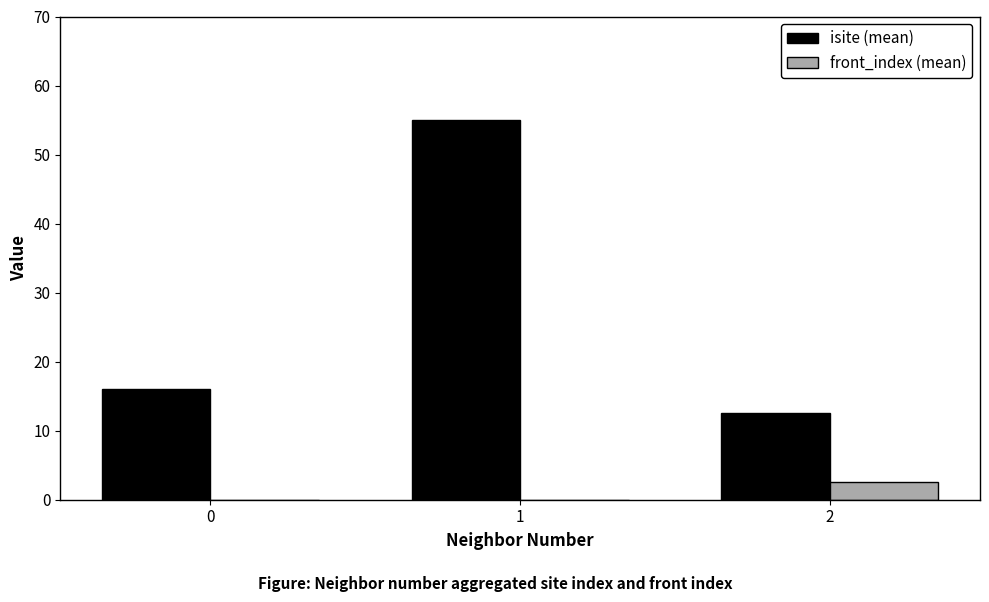

Does the chart contain stacked bars?

No